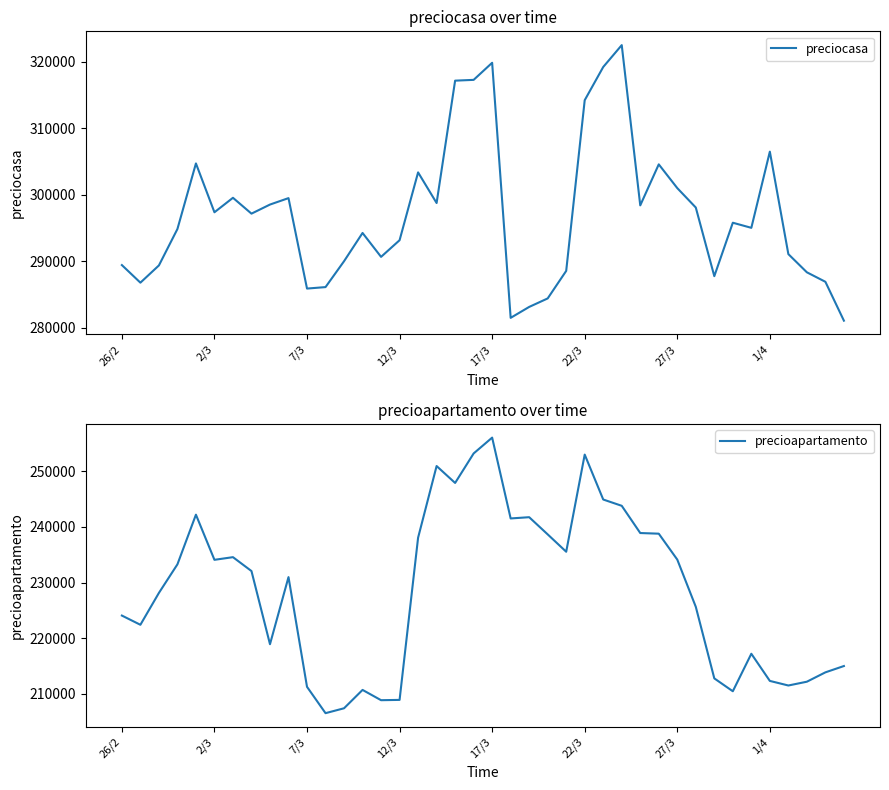

What is the maximum value for precioapartamento?

256049